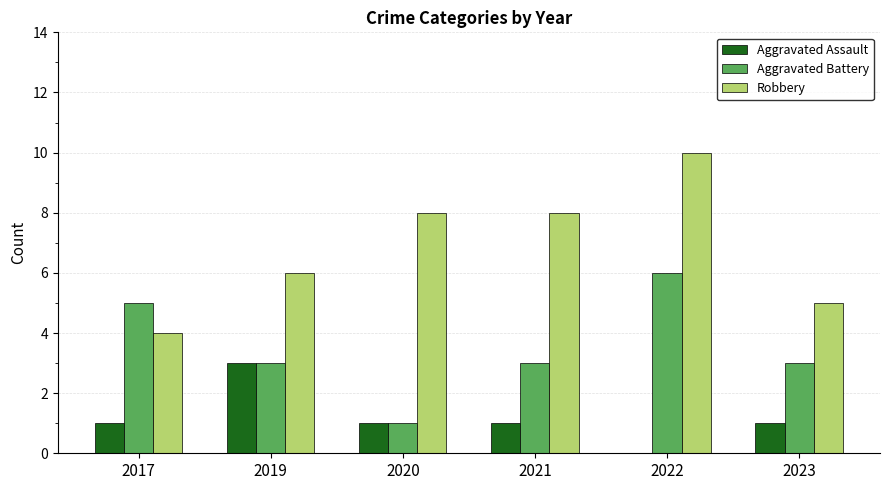

At which label does Aggravated Assault reach its peak?

2019